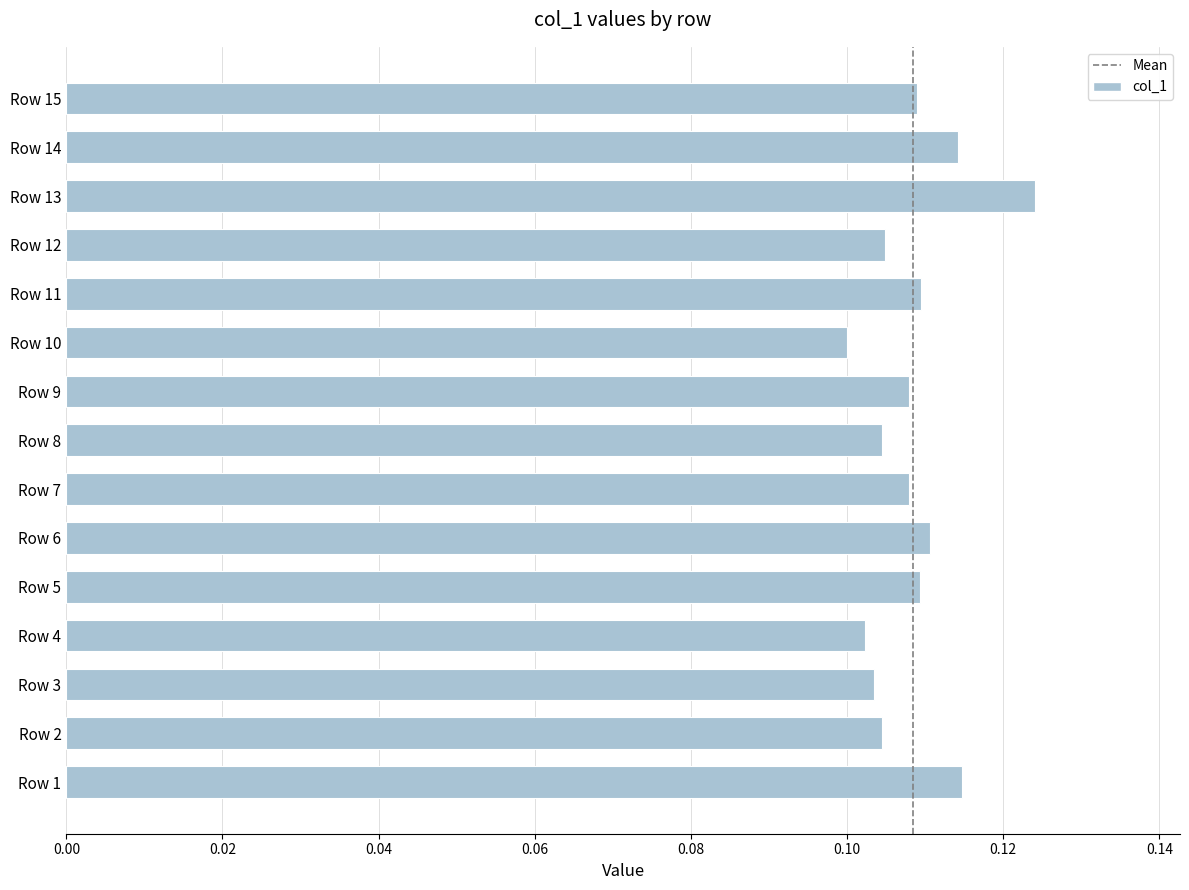

How many distinct data groups are displayed?

1